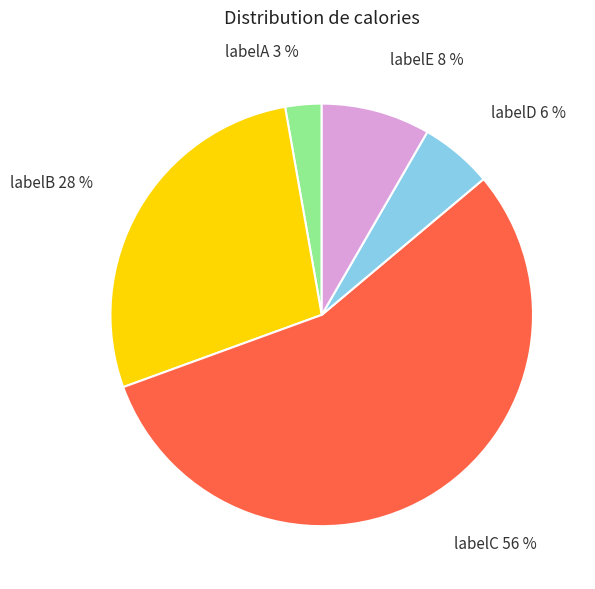

Combined, do labelA 3 % and labelE 8 % account for over 50%?

No